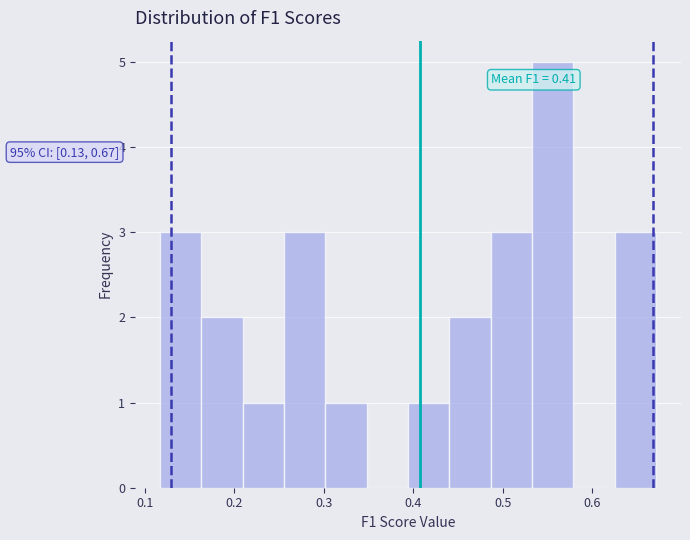

Which range on the x-axis has the tallest bar?

0.53 to 0.58